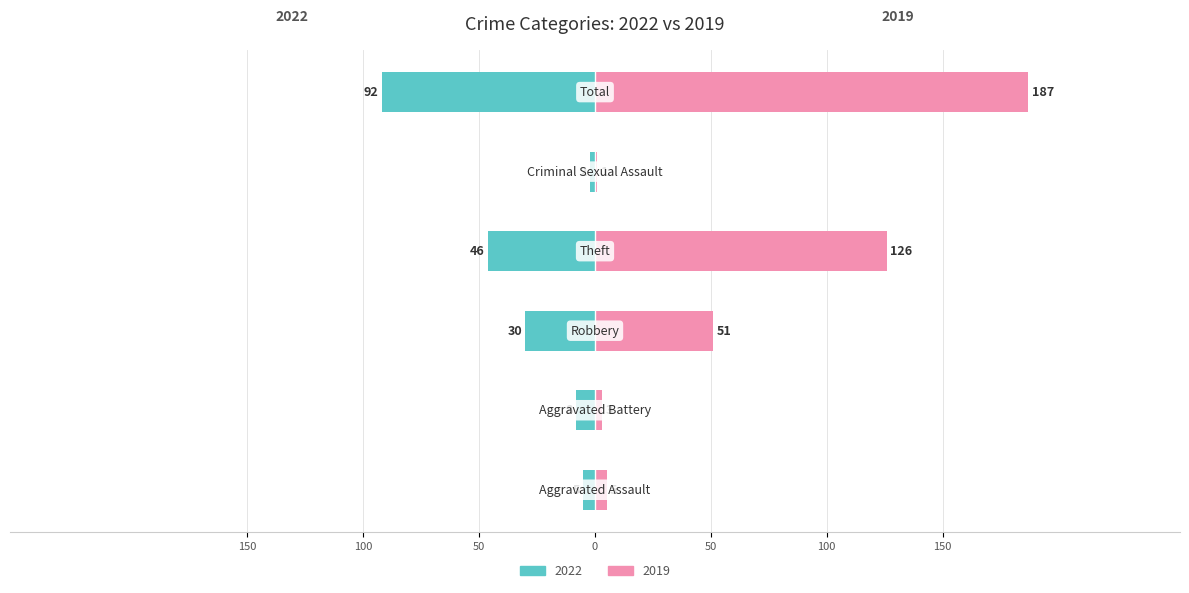

Rank the categories by 2019 value from lowest to highest.

Criminal Sexual Assault, Aggravated Battery, Aggravated Assault, Robbery, Theft, Total